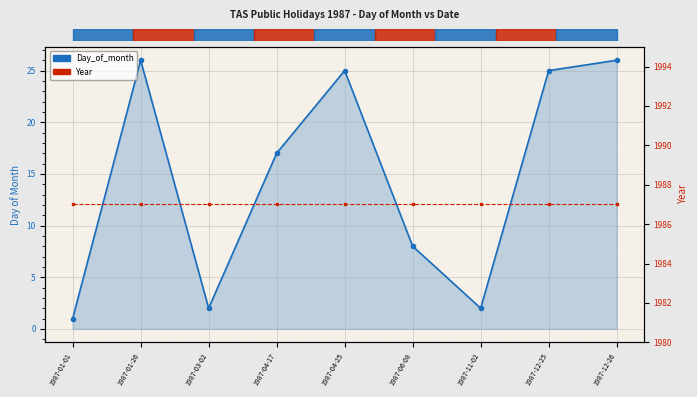

Is it true that Day_of_month equals 15 at 1987-12-26?

False